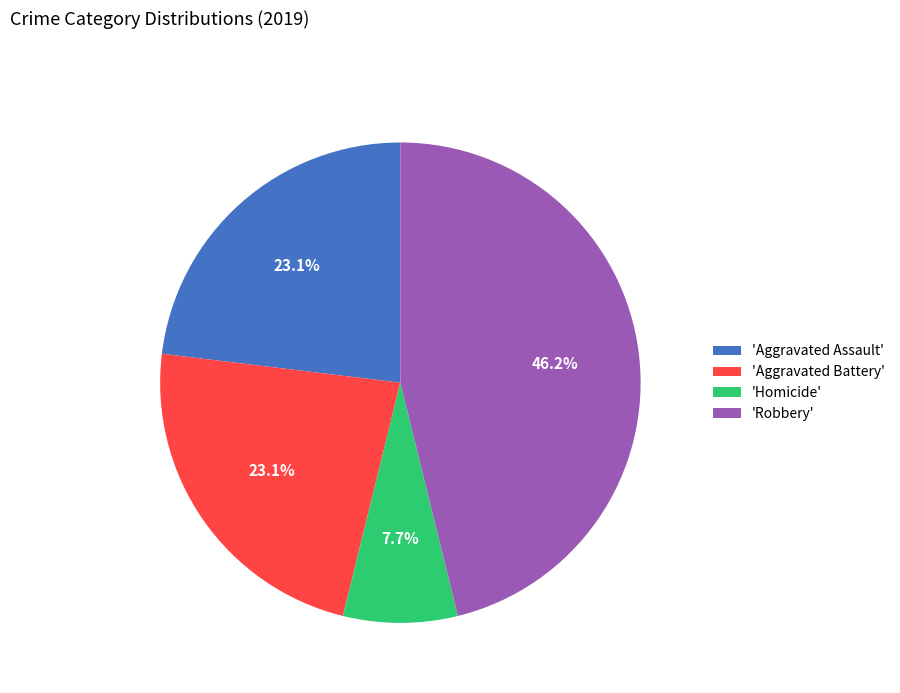

How much of the chart is everything except 'Aggravated Assault'?

76.9%